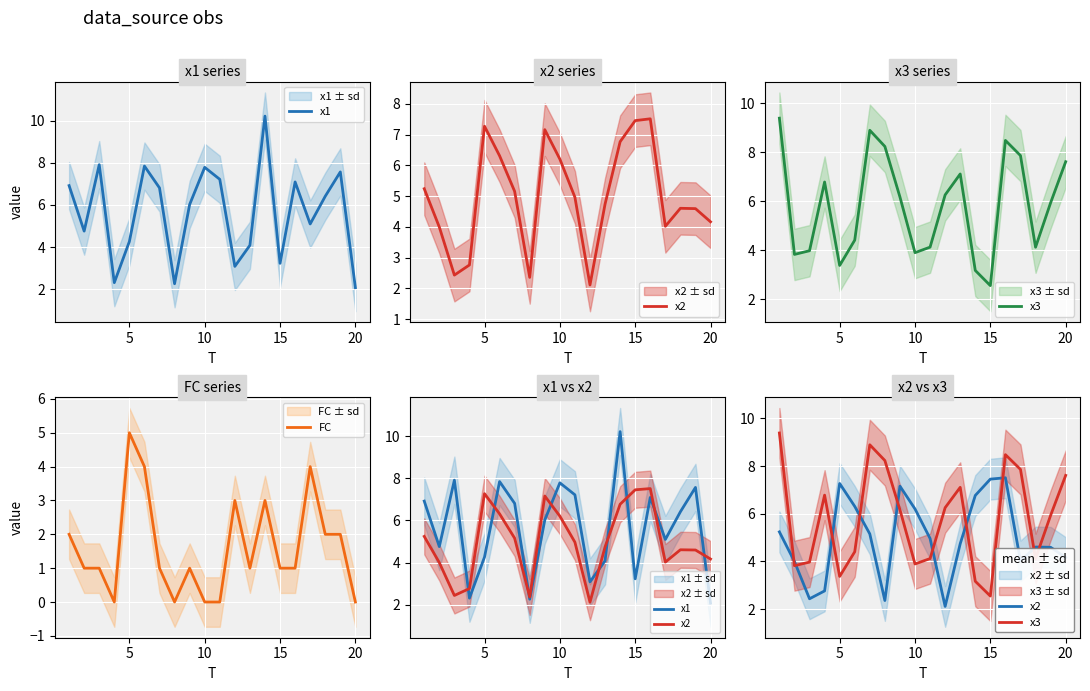

How many data points in FC are less than 1?

5